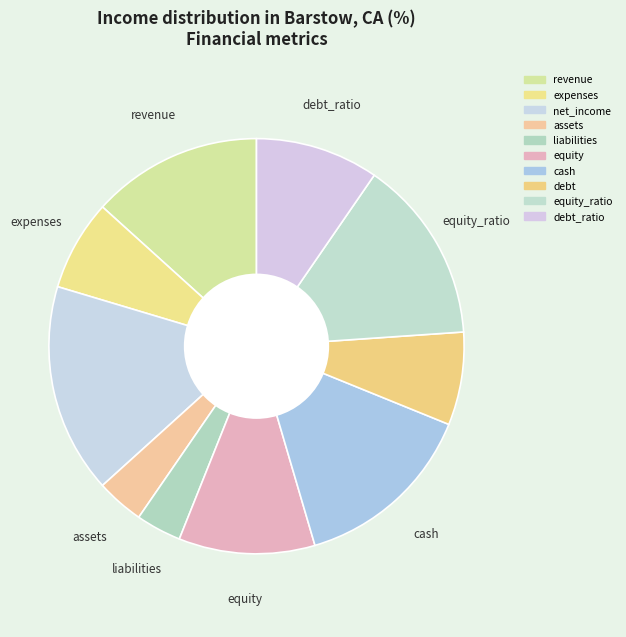

How many segments does this pie chart have?

10